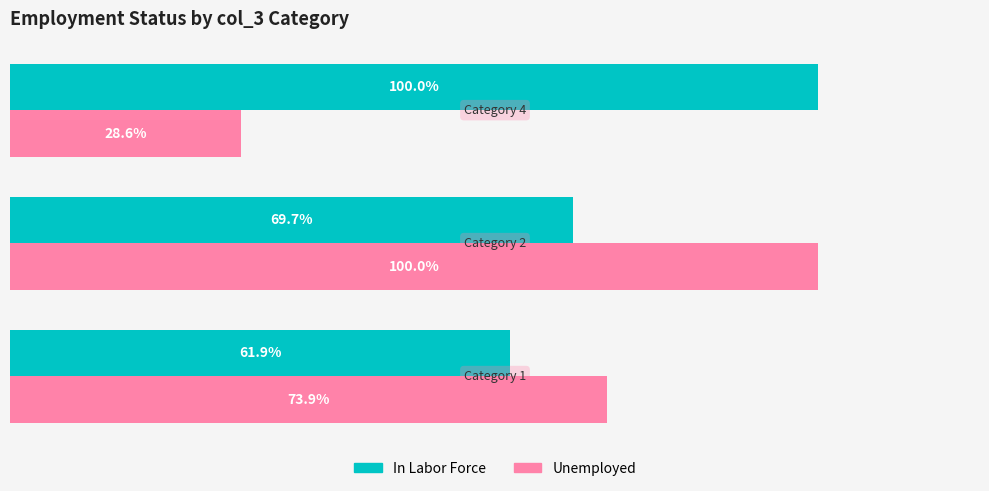

Where is In Labor Force nearest to the value 80?

Category 2